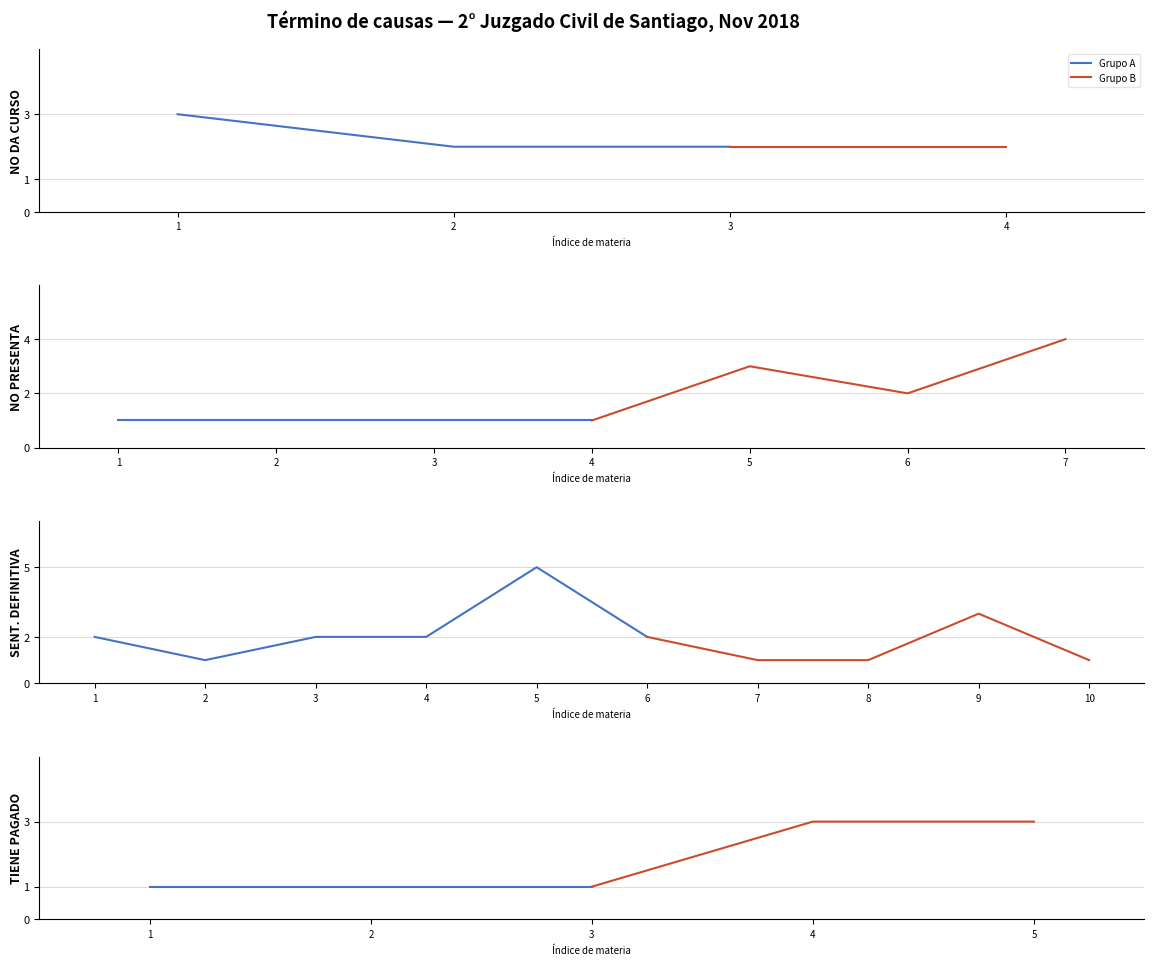

Does the chart have visible grid lines?

Yes